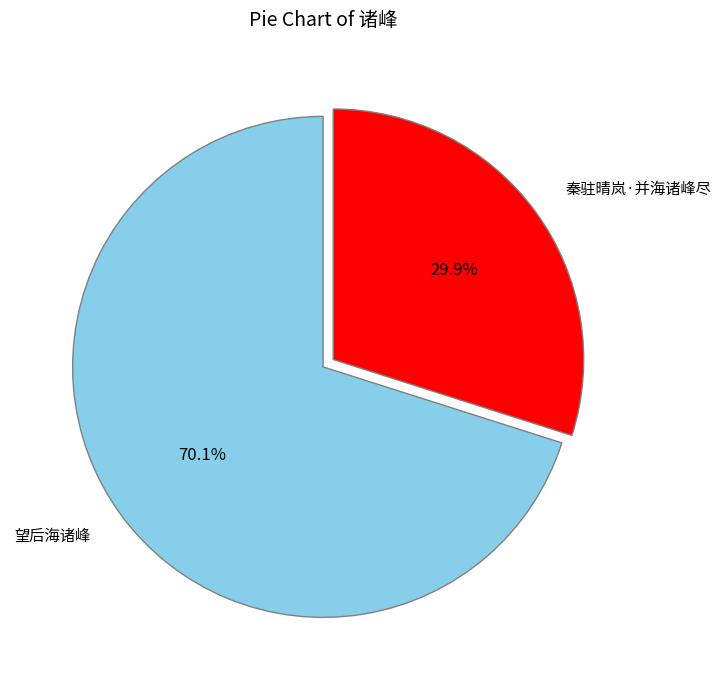

Approximately how many times larger is the value at 望后海诸峰 compared to 秦驻晴岚·并海诸峰尽?

2.3